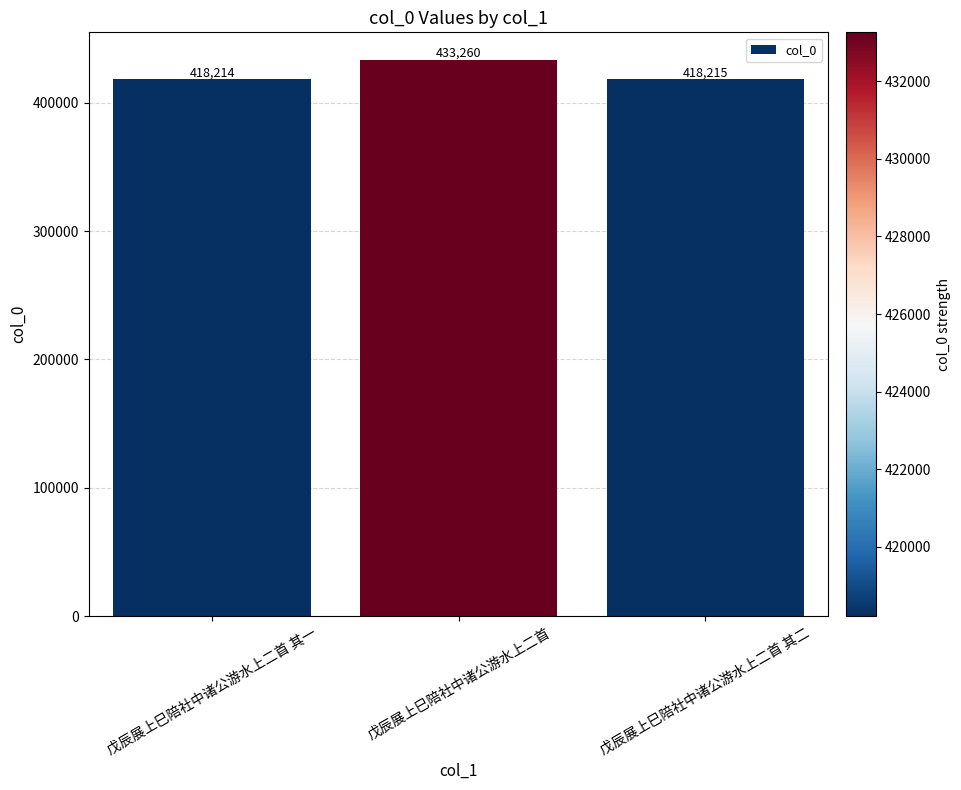

List the labels in order of value, smallest first.

戊辰展上巳陪社中诸公游水上二首 其一, 戊辰展上巳陪社中诸公游水上二首 其二, 戊辰展上巳陪社中诸公游水上二首